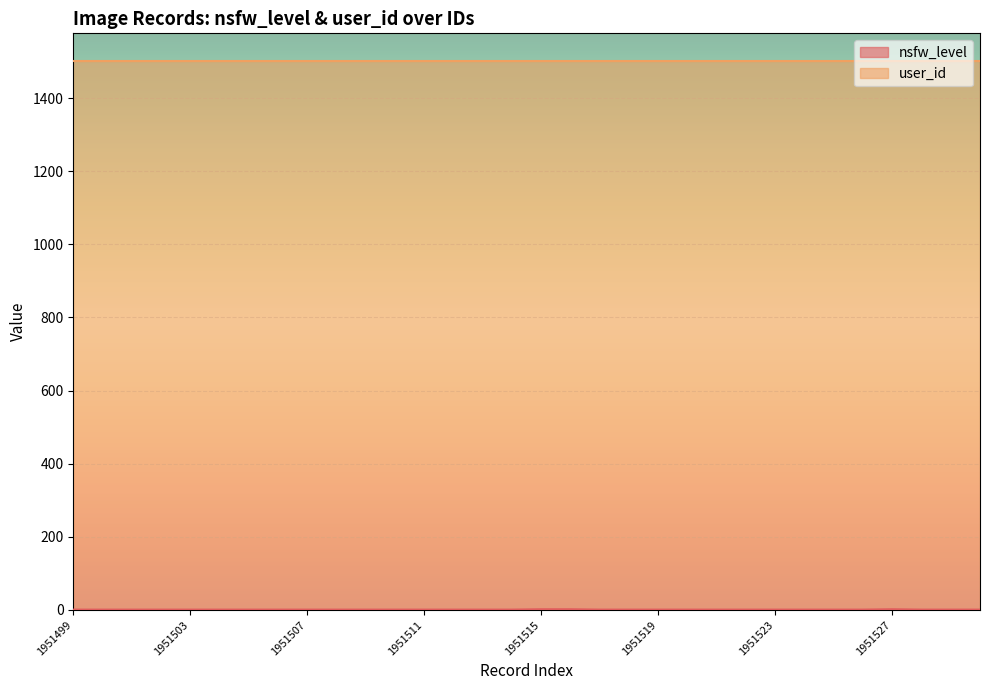

What is the maximum value shown in the chart?

1502